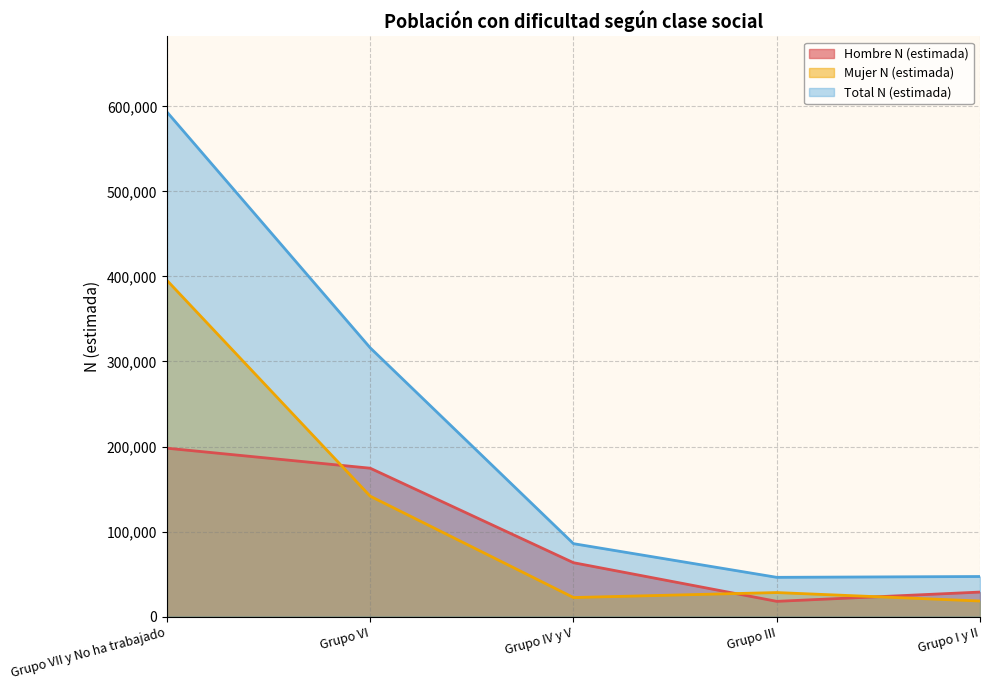

What is the difference between the Hombre N (estimada) values at Grupo IV y V and Grupo III?

45447